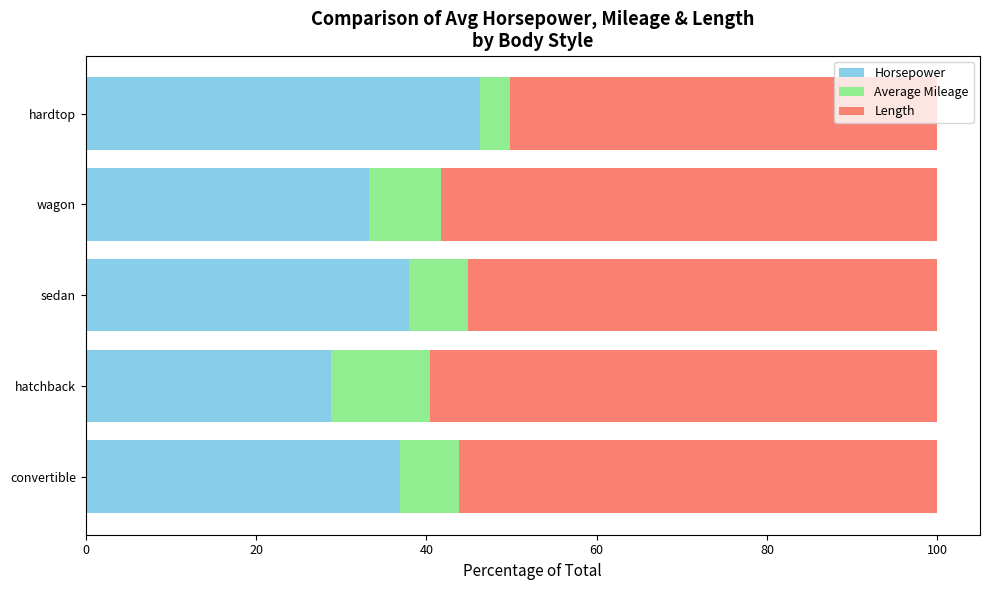

Which category has the highest value in the Horsepower series?

hardtop